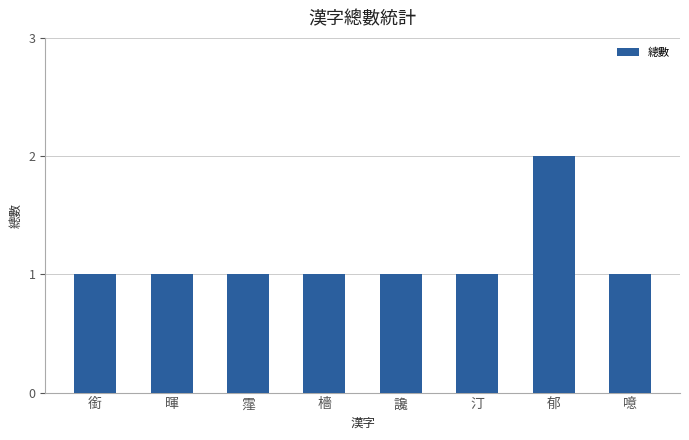

Reading right to left, what are all the values shown in this chart?

1	2	1	1	1	1	1	1